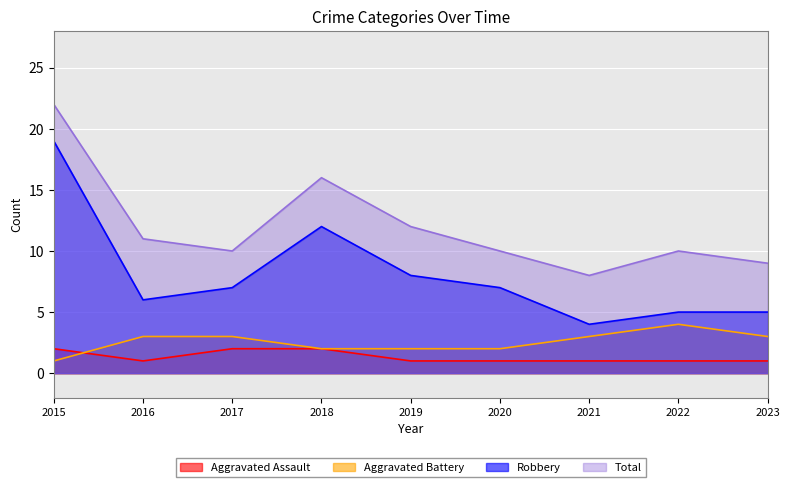

Which series changed the most between 2018 and 2021?

Robbery